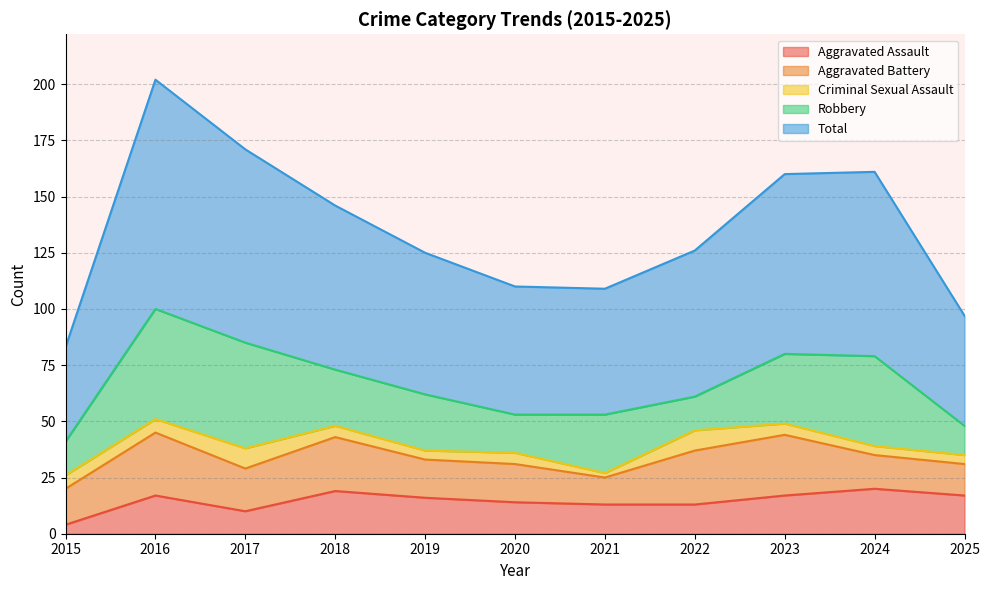

Which category has the highest value across all series?

2016